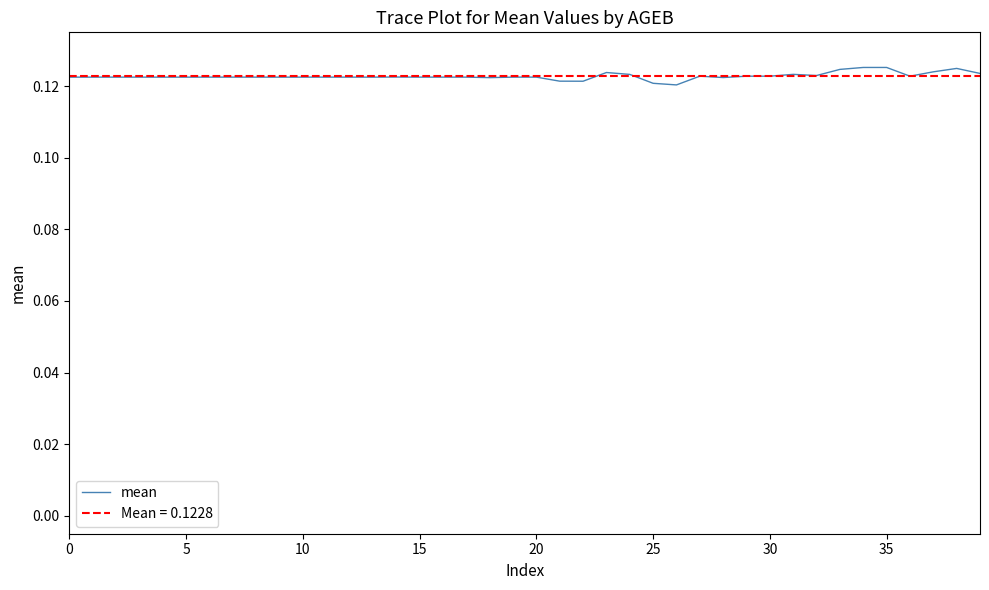

Reading left to right, what are all the values shown in this chart?

0.1	0.1	0.1	0.1	0.1	0.1	0.1	0.1	0.1	0.1	0.1	0.1	0.1	0.1	0.1	0.1	0.1	0.1	0.1	0.1	0.1	0.1	0.1	0.1	0.1	0.1	0.1	0.1	0.1	0.1	0.1	0.1	0.1	0.1	0.1	0.1	0.1	0.1	0.1	0.1